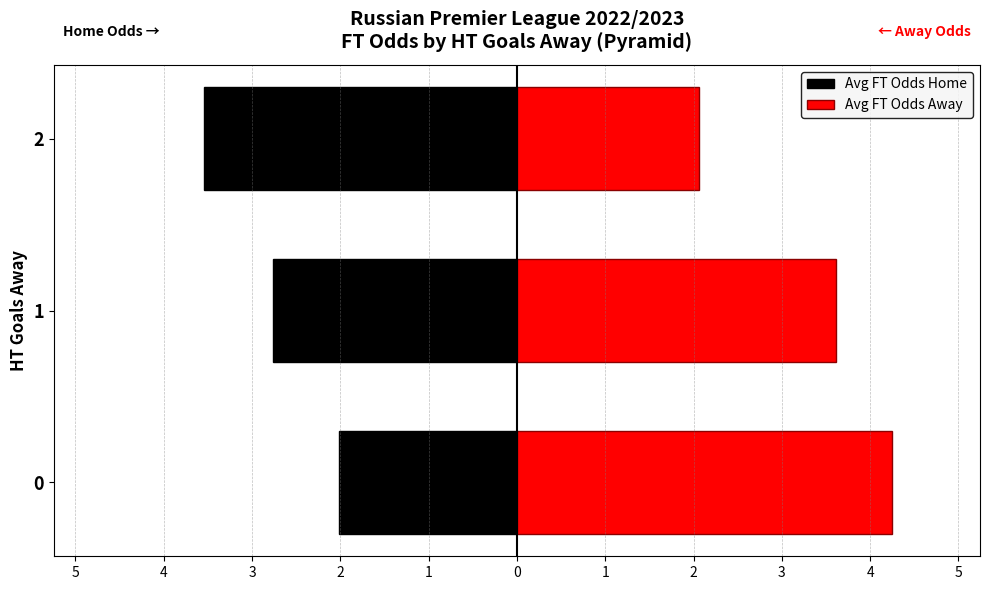

How many groups of bars are there?

3